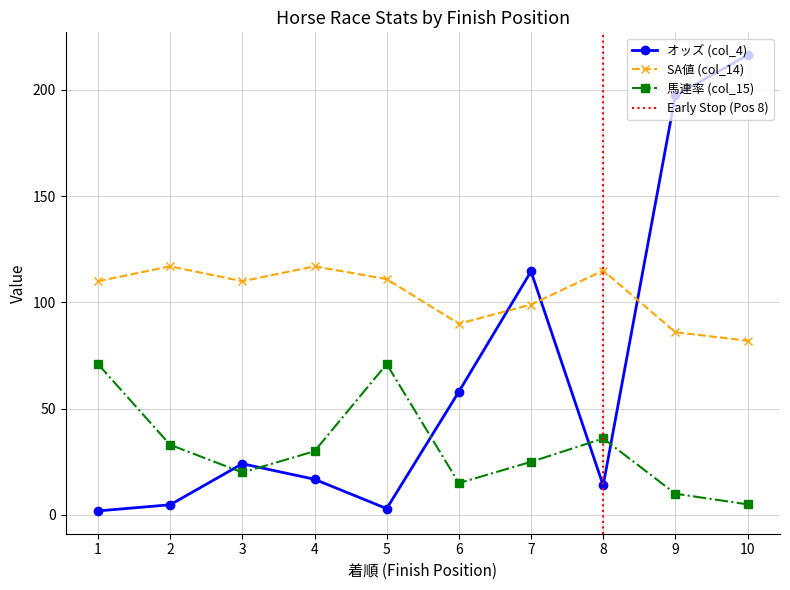

Which label corresponds to the largest value in the chart?

10